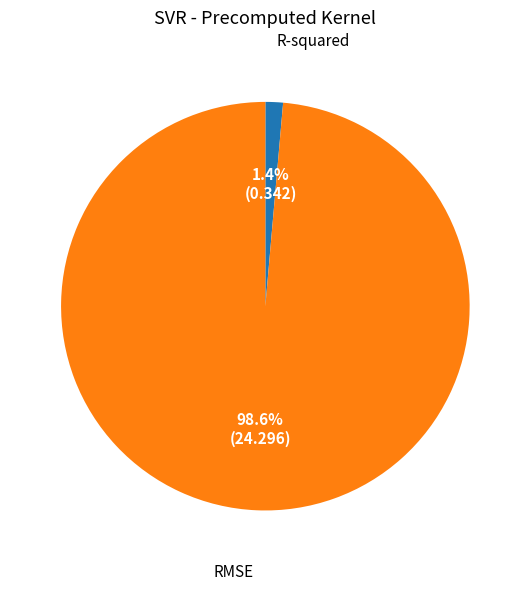

To the nearest percent, what is the difference between the R-squared and RMSE slice percentages?

97%